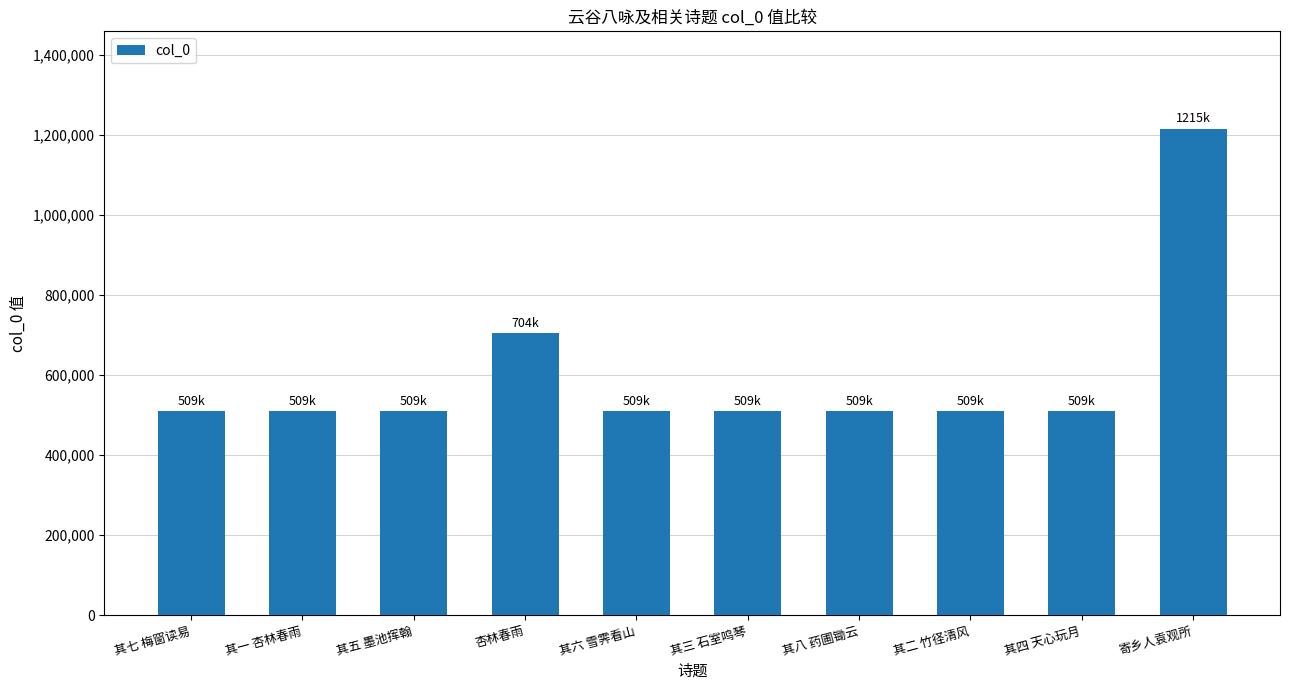

Which category has the highest value across all series?

寄乡人袁观所